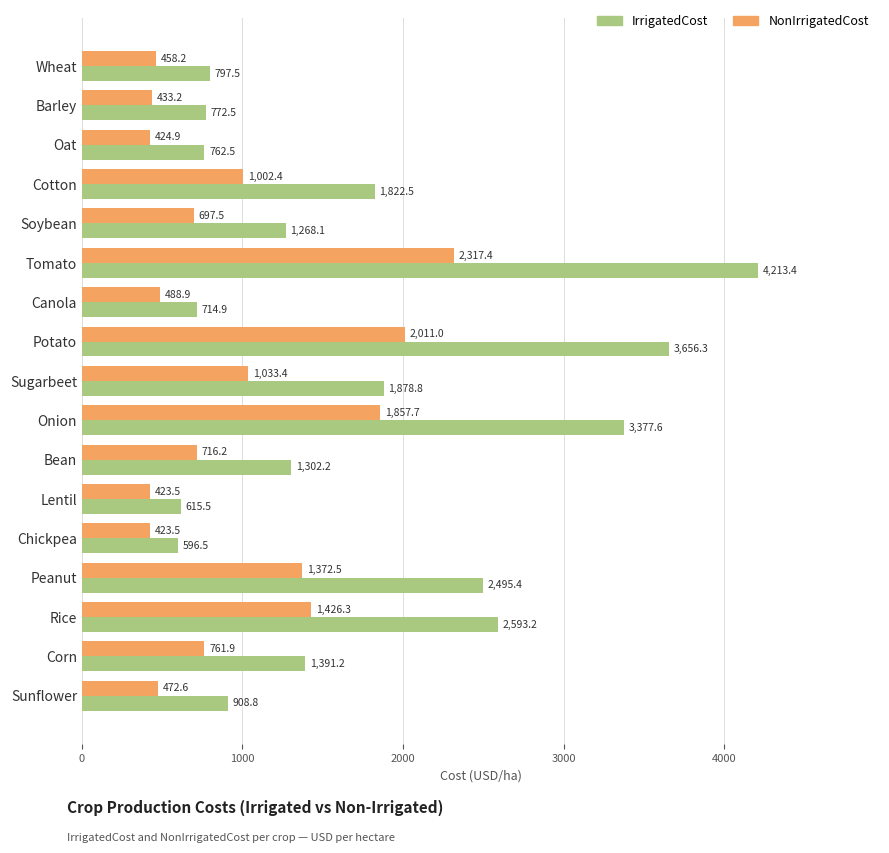

What is the minimum value for NonIrrigatedCost?

423.5